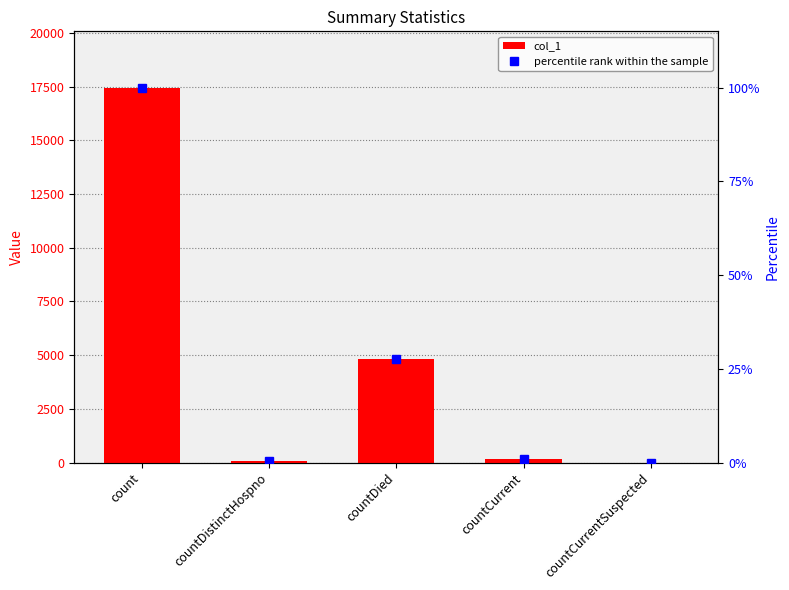

Reading right to left, transcribe all the data shown in this chart.

col_1: countCurrentSuspected=0.0	countCurrent=173.0	countDied=4803.0	countDistinctHospno=70.0	count=17463.0
percentile rank within the sample: countCurrentSuspected=0.0	countCurrent=1.0	countDied=27.5	countDistinctHospno=0.4	count=100.0